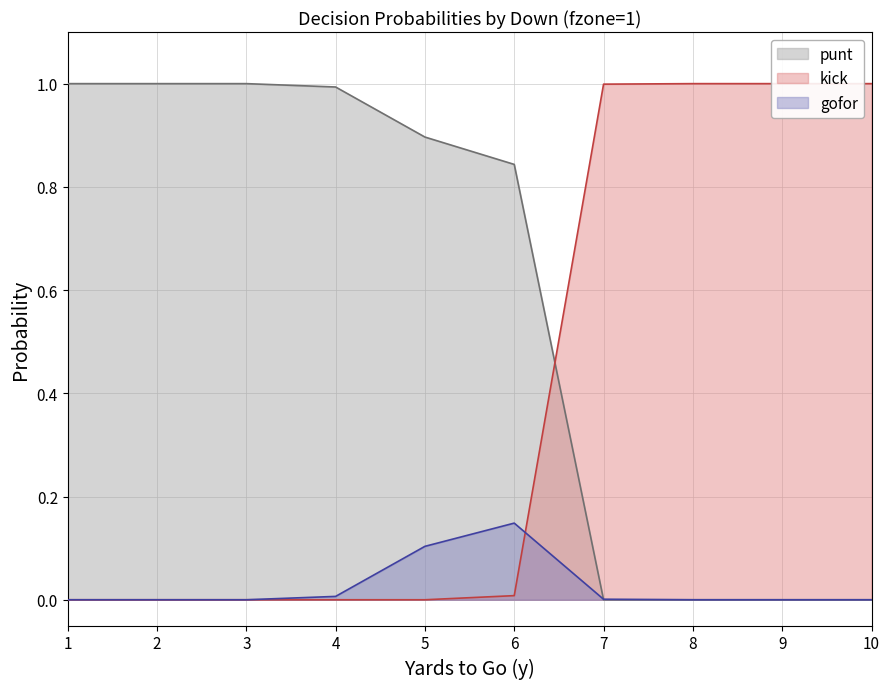

In gofor, how many points are higher than both neighbors (excluding endpoints)?

1